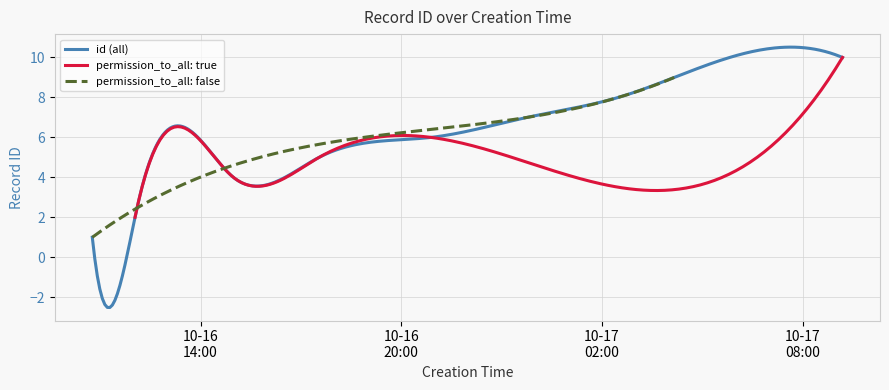

What is the value of the 2nd point from the left?

2